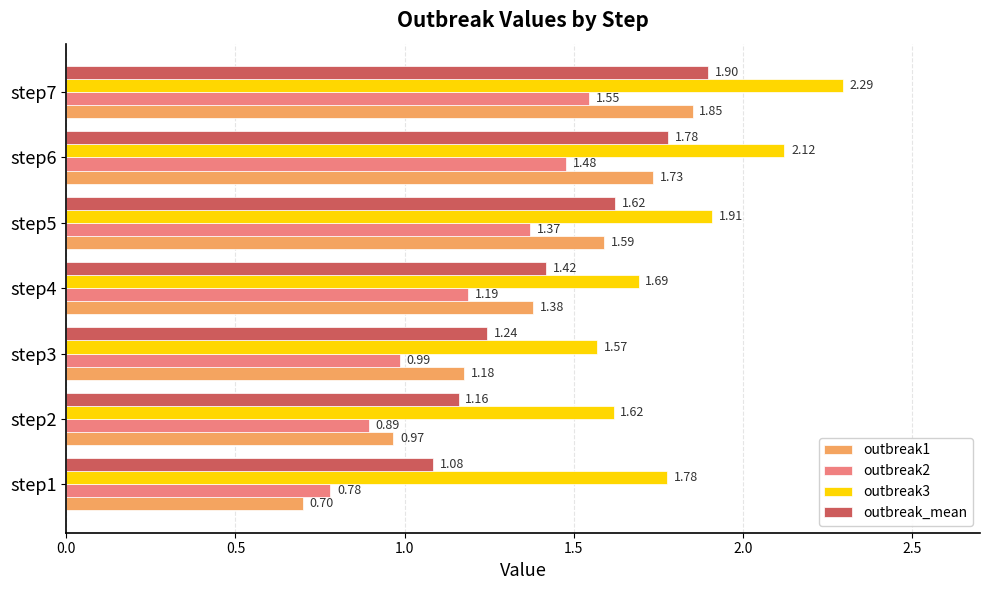

List the series in order of their overall mean, lowest first.

outbreak2, outbreak1, outbreak_mean, outbreak3